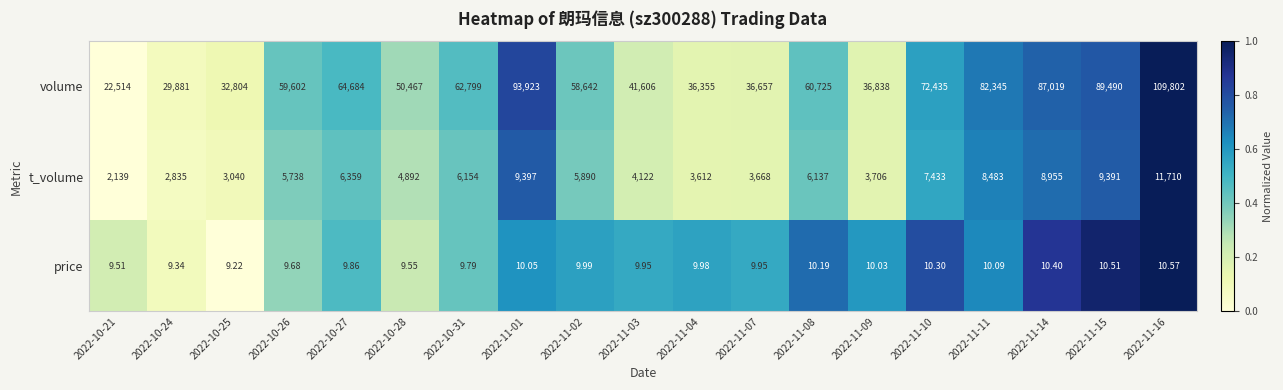

Between 2022-11-10 and 2022-11-11, which series saw the biggest shift?

volume